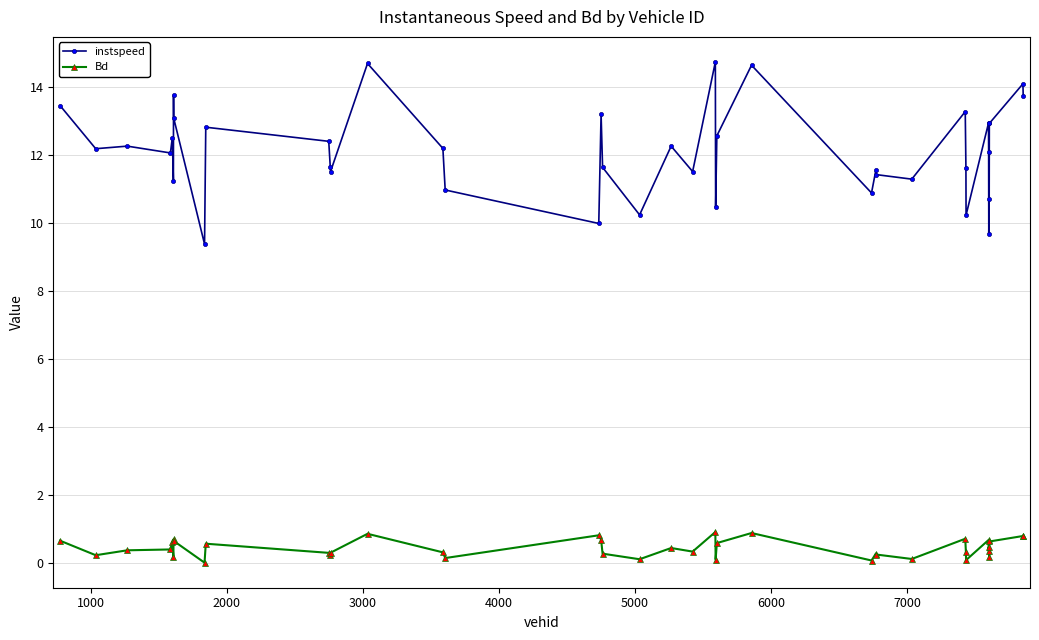

What is the maximum value shown in the chart?

14.7